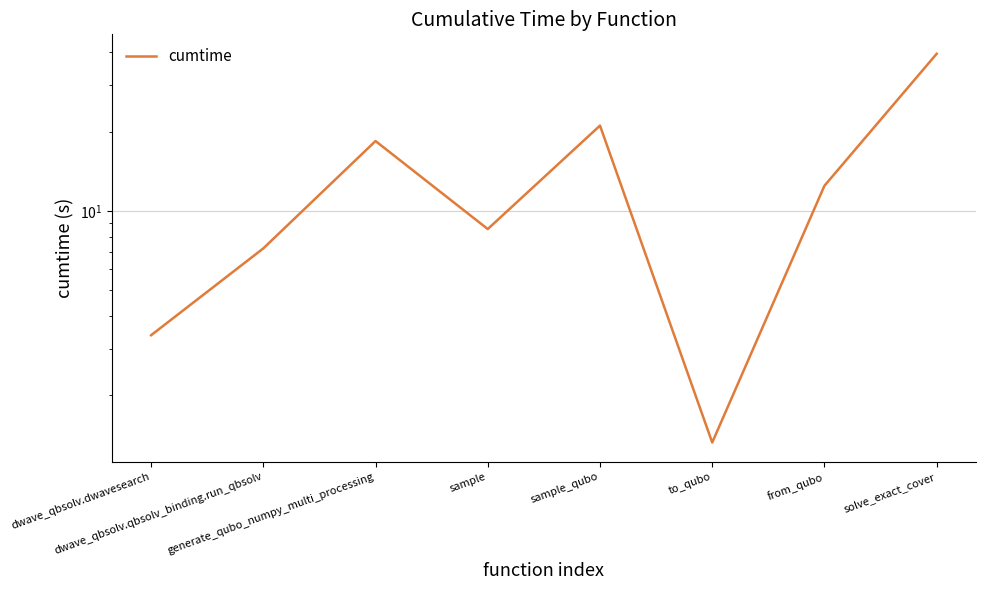

Where is the data nearest to the value 20?

sample_qubo